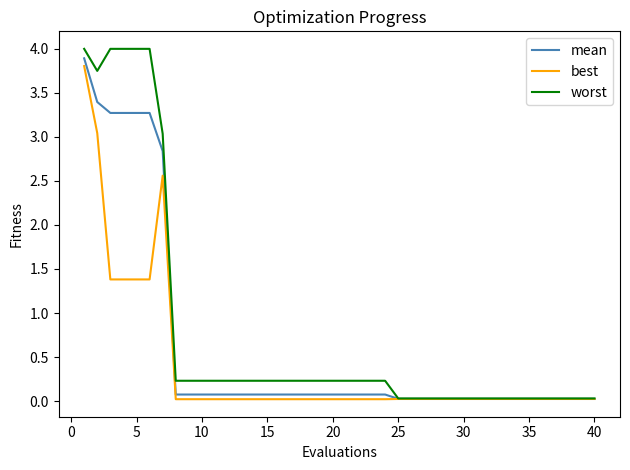

What is the difference between the maximum and minimum values in the mean series?

3.9